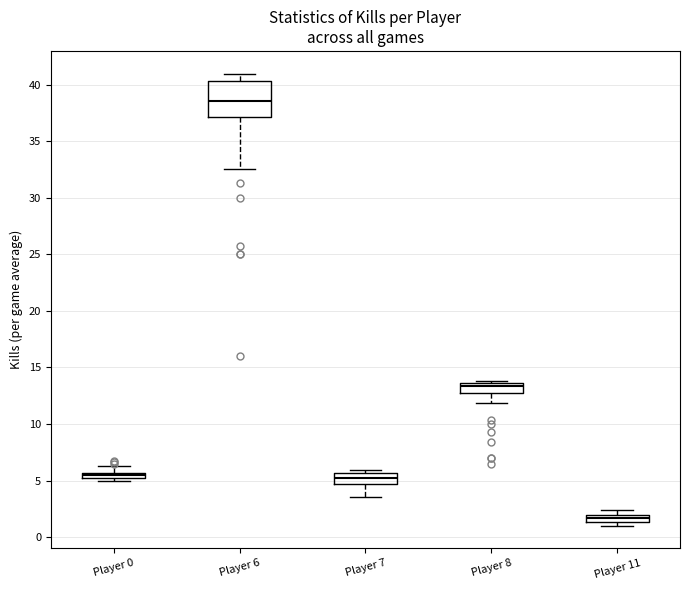

Which box has the highest median line?

Player 6